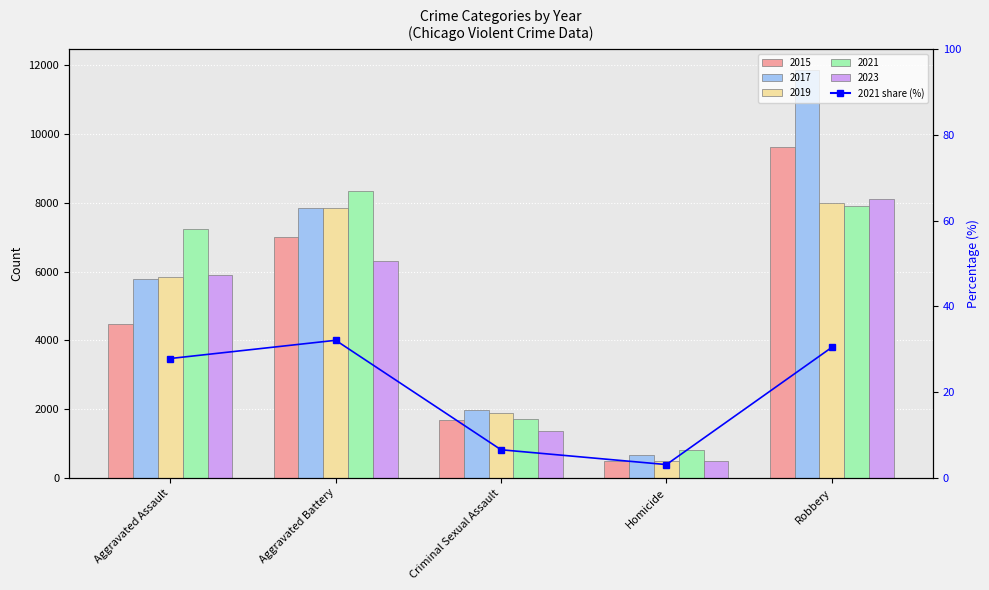

What is the difference between the values at Robbery and Criminal Sexual Assault?

23.9